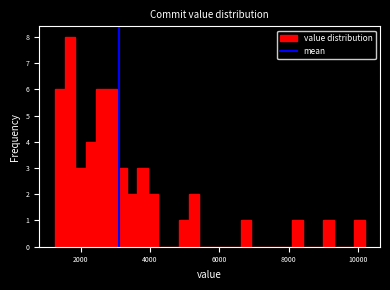

Read against the x-axis, roughly where is the centre of the tallest bar?

1600